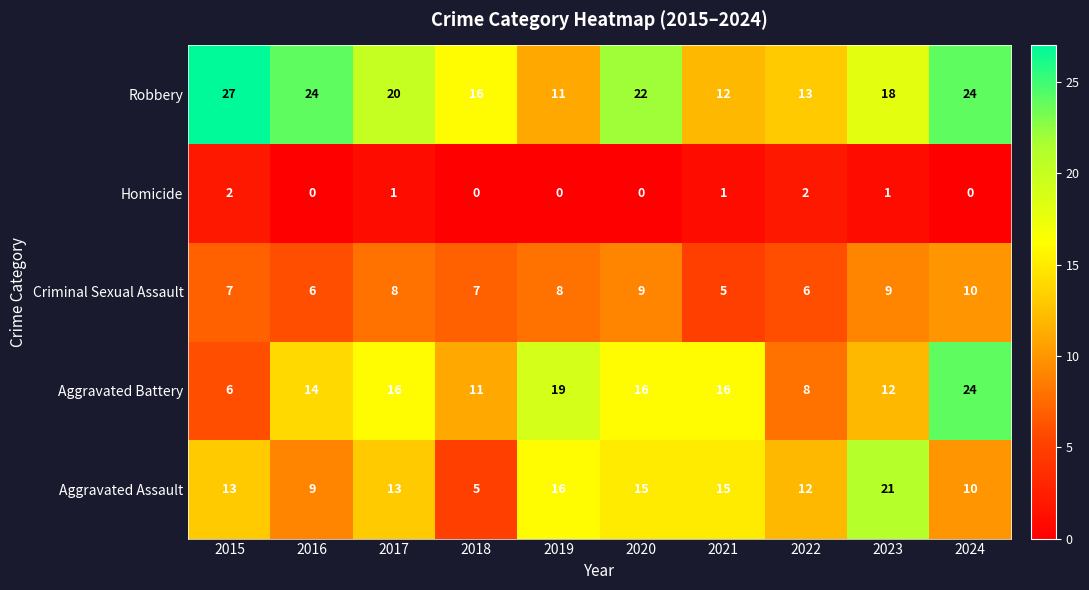

Is it true that Homicide equals -1 at 2024?

False